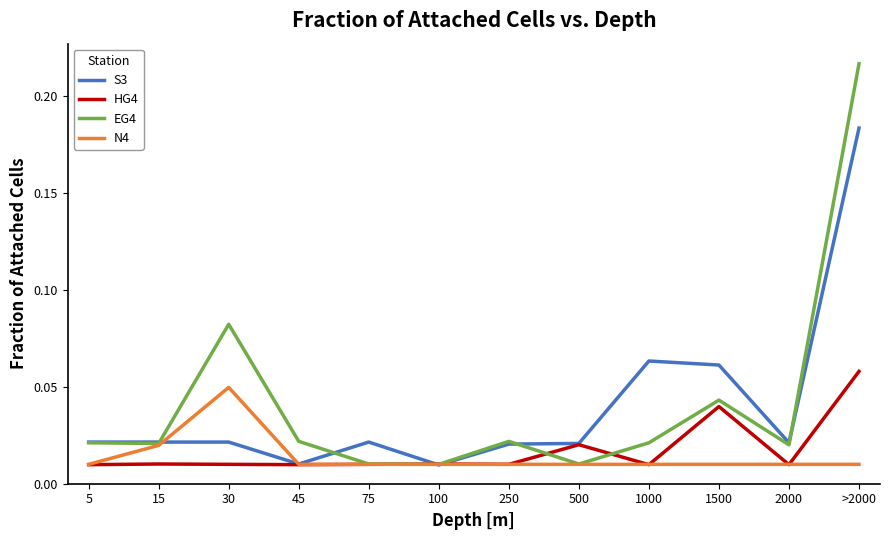

Which series has the widest spread of values?

EG4